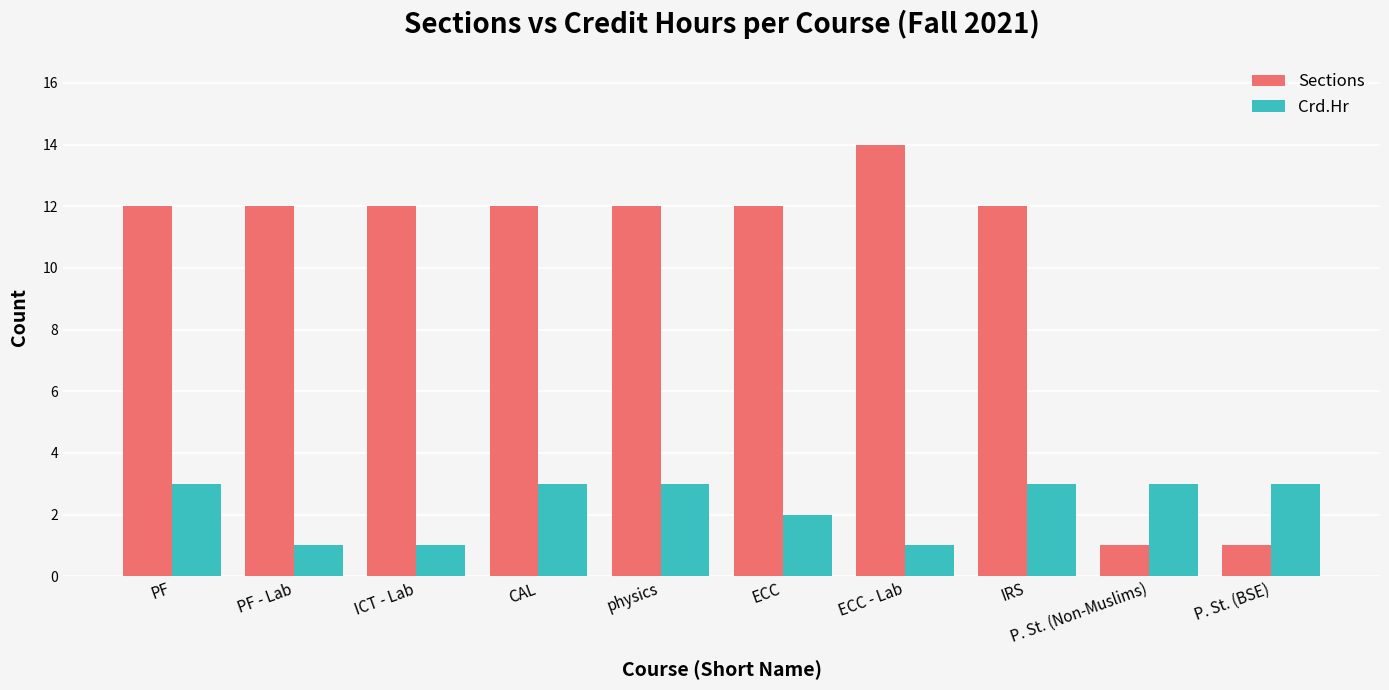

Which series has the largest range (max minus min)?

Sections